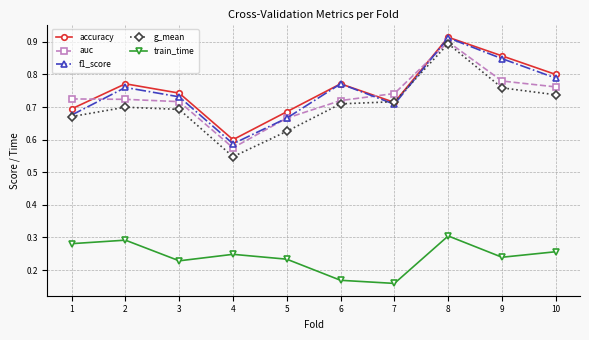

Which label corresponds to the largest value in the chart?

8